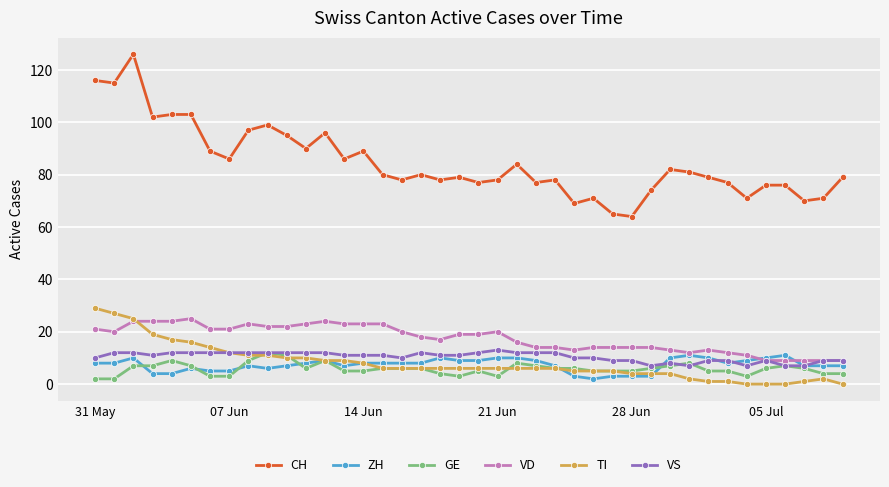

What is the value of the VS point at the 3rd from the left?

12